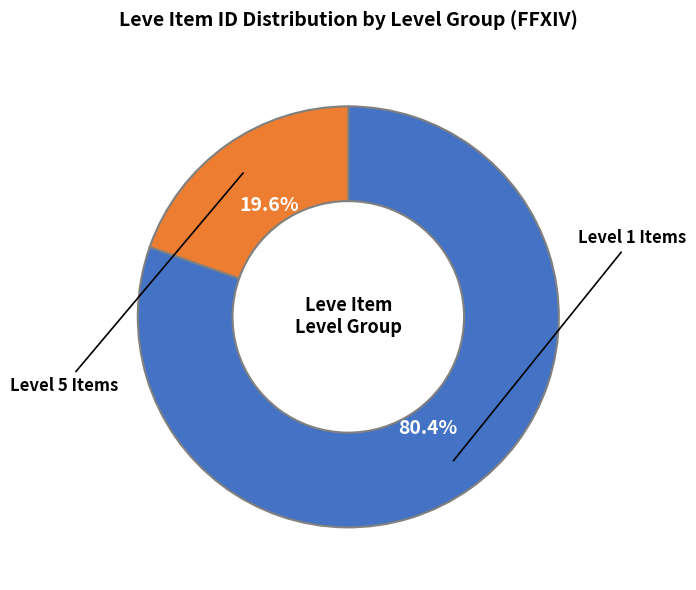

Is there any slice that represents more than half of the pie?

Yes